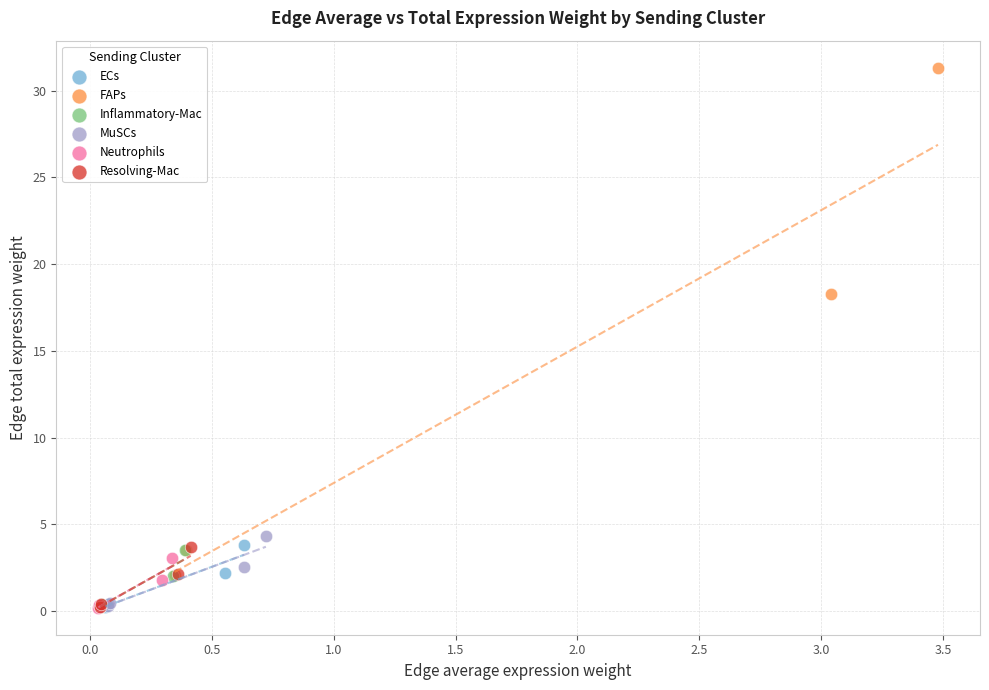

Which series reaches the maximum Y coordinate?

FAPs